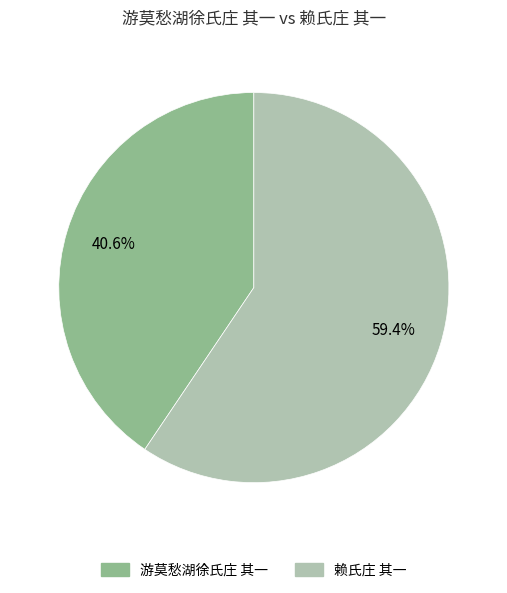

Approximately how many times larger is the value at 游莫愁湖徐氏庄 其一 compared to 赖氏庄 其一?

0.7